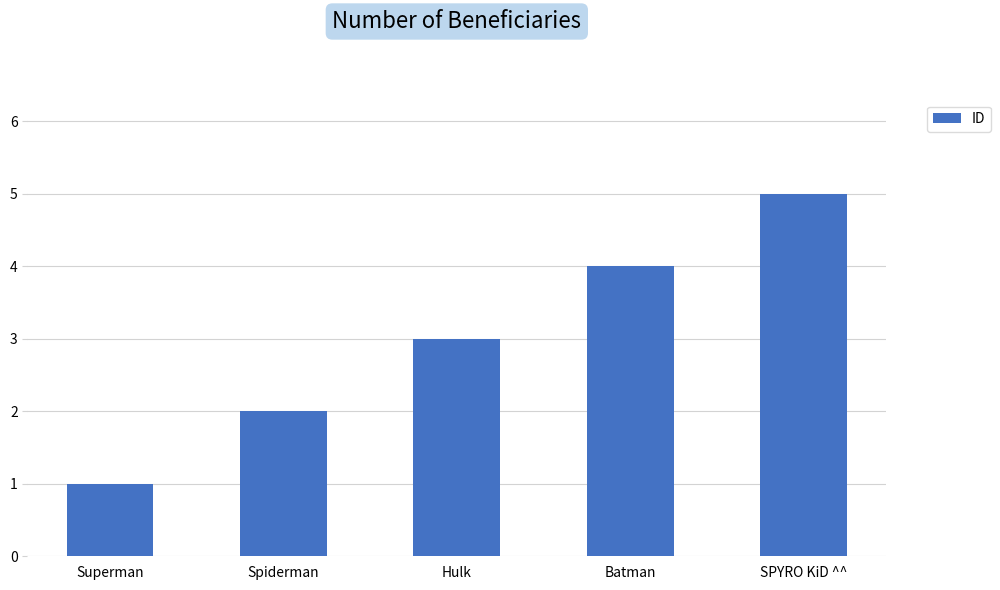

What is the value of the 5th bar from the left?

5